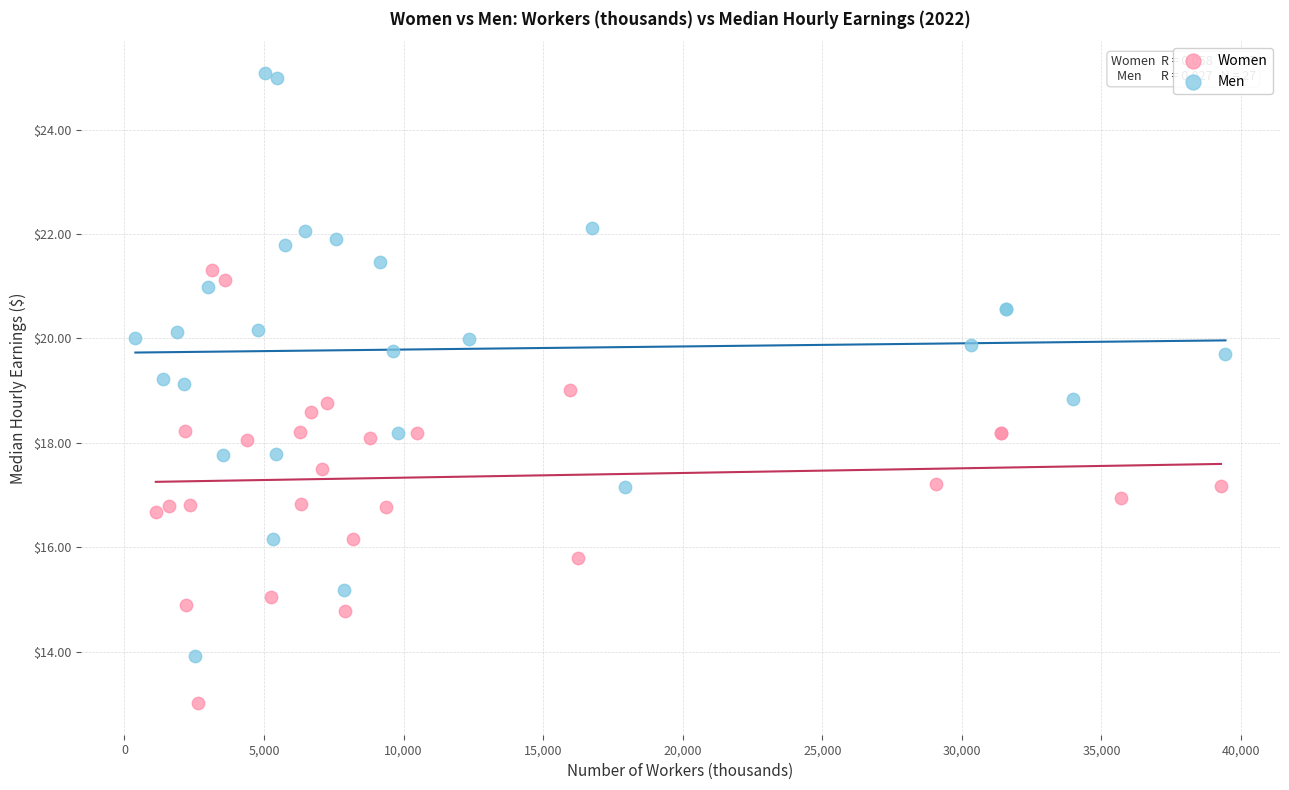

What are all the series names shown in the legend?

Women, Men